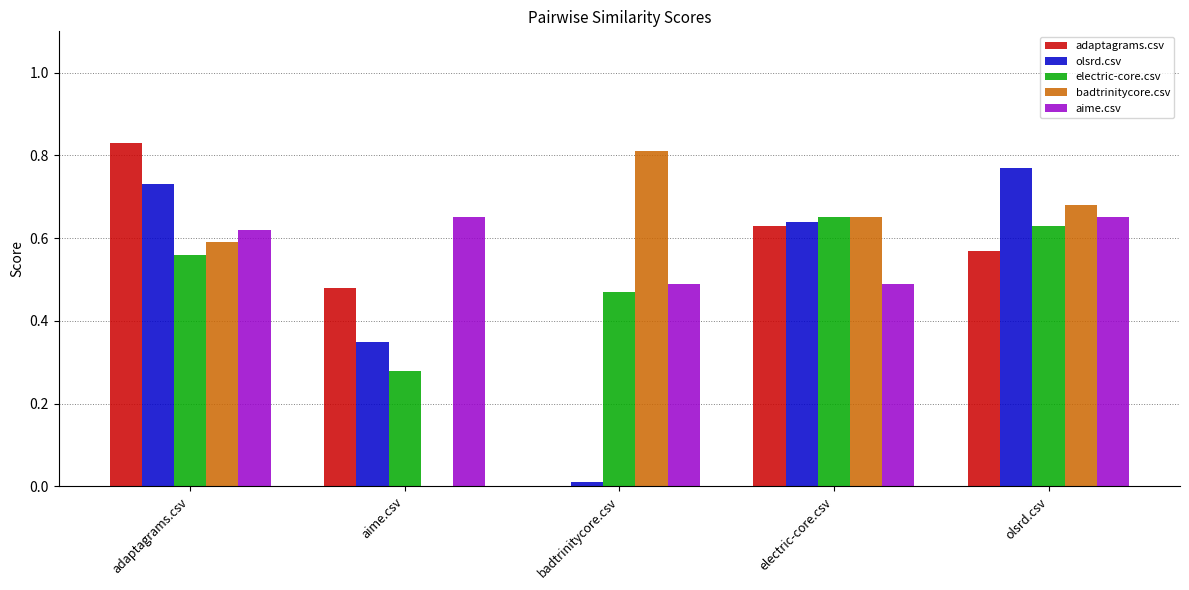

Which series changed the most between adaptagrams.csv and olsrd.csv?

adaptagrams.csv